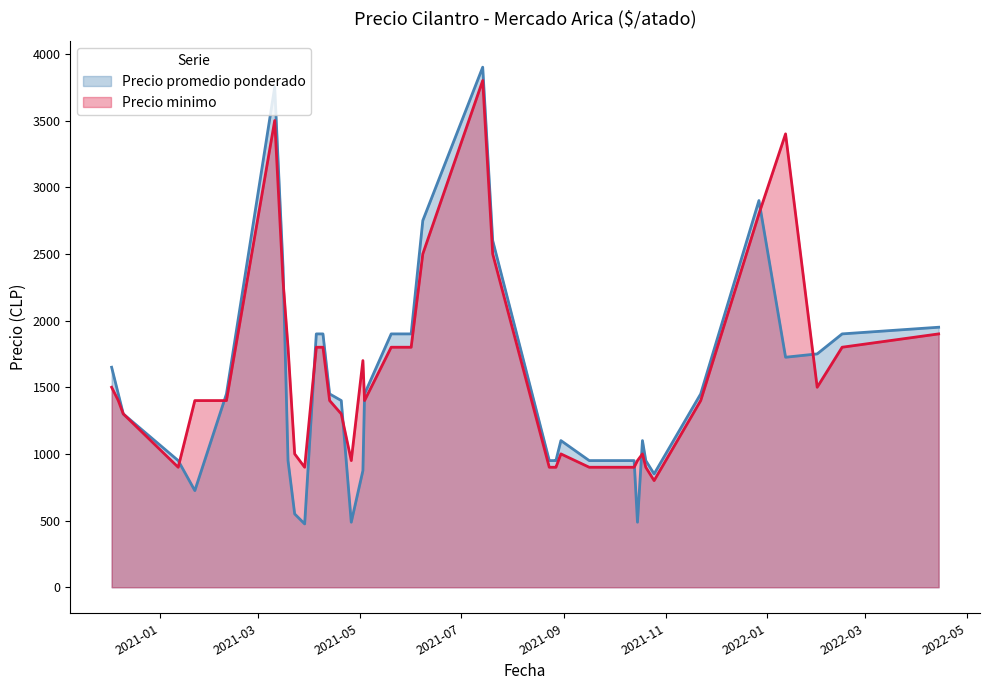

Which has a higher value, 2021-10-25 or 2021-09-27?

2021-09-27